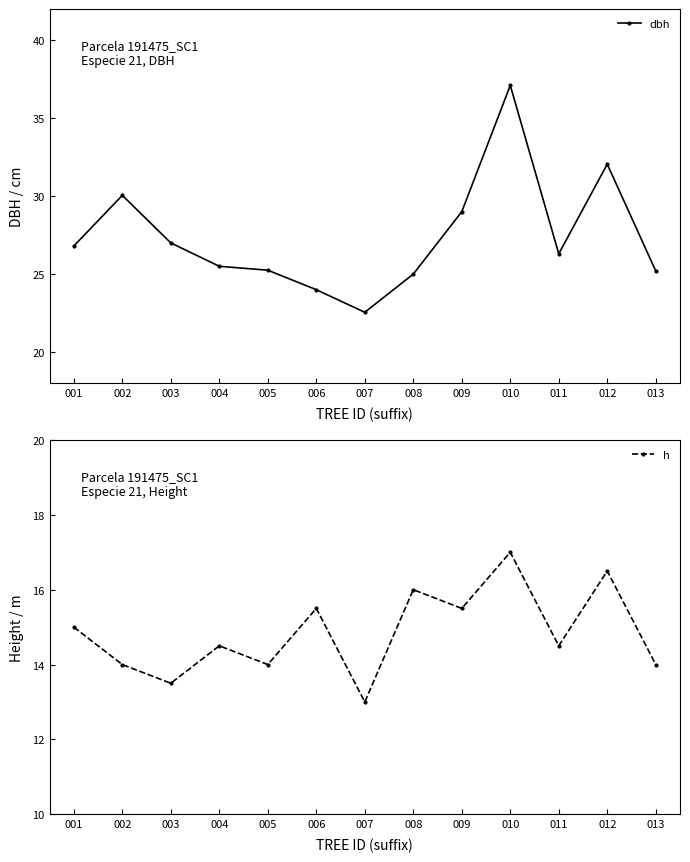

How many h values are between 14 and 15?

6